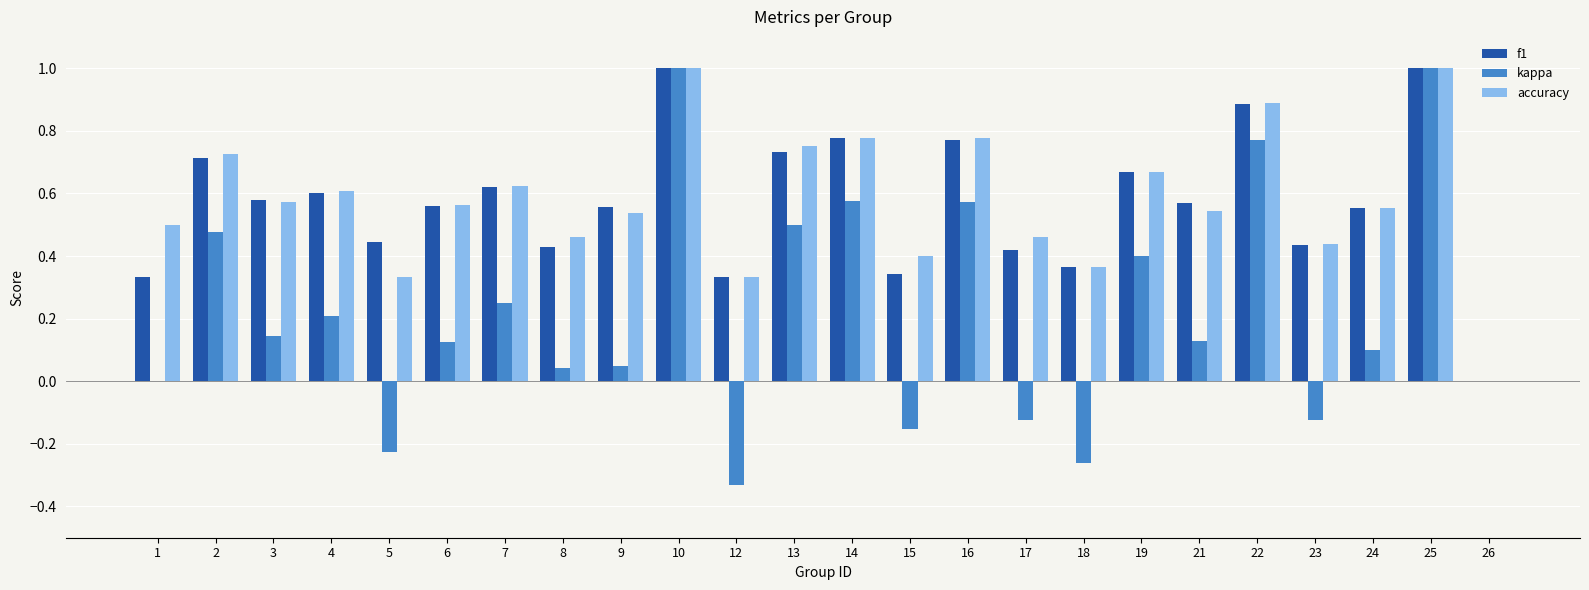

What is the maximum value shown in the chart?

1.0